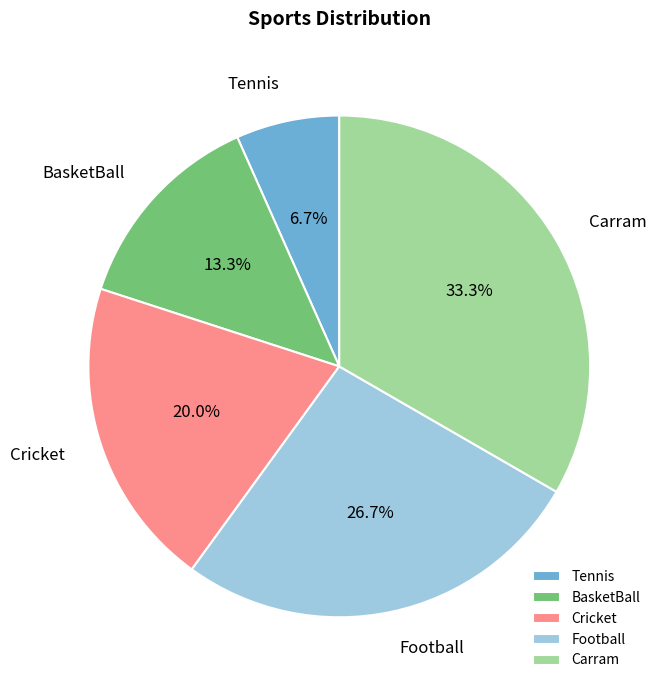

Is there any slice that represents more than half of the pie?

No